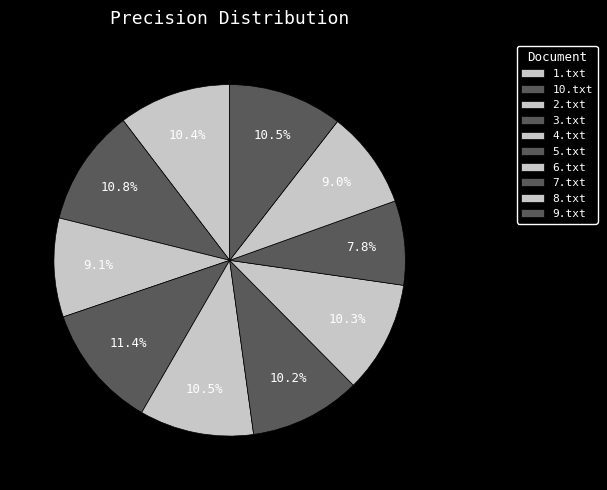

What is the largest slice in the pie chart?

3.txt